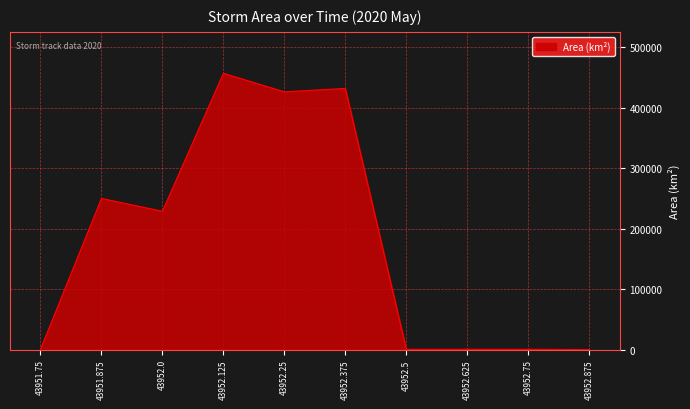

Is it true that the value at 43952.25 is 250907?

False